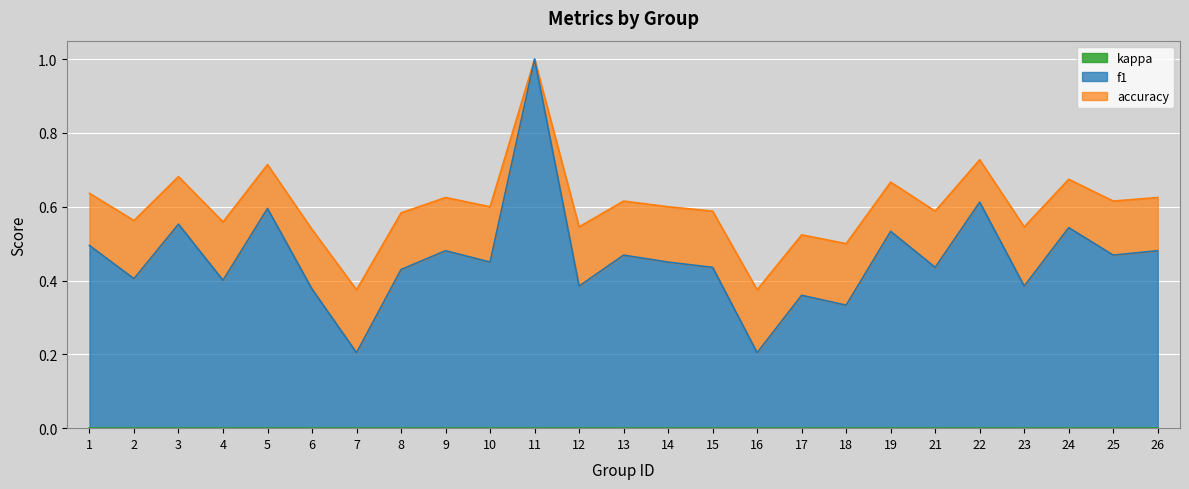

How many interior local peaks does the f1 series have?

9